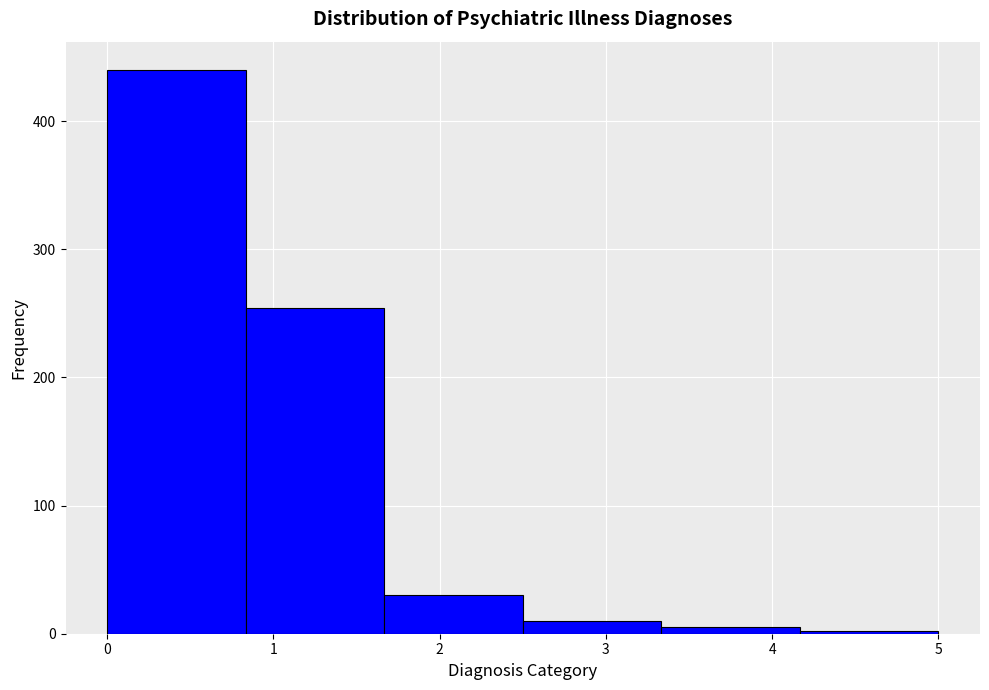

What is the height of the bar covering 0.8 to 1.7 on the x-axis? Neither the bar edges nor the heights are printed on the chart, so give them approximately, as read against the axes.

250